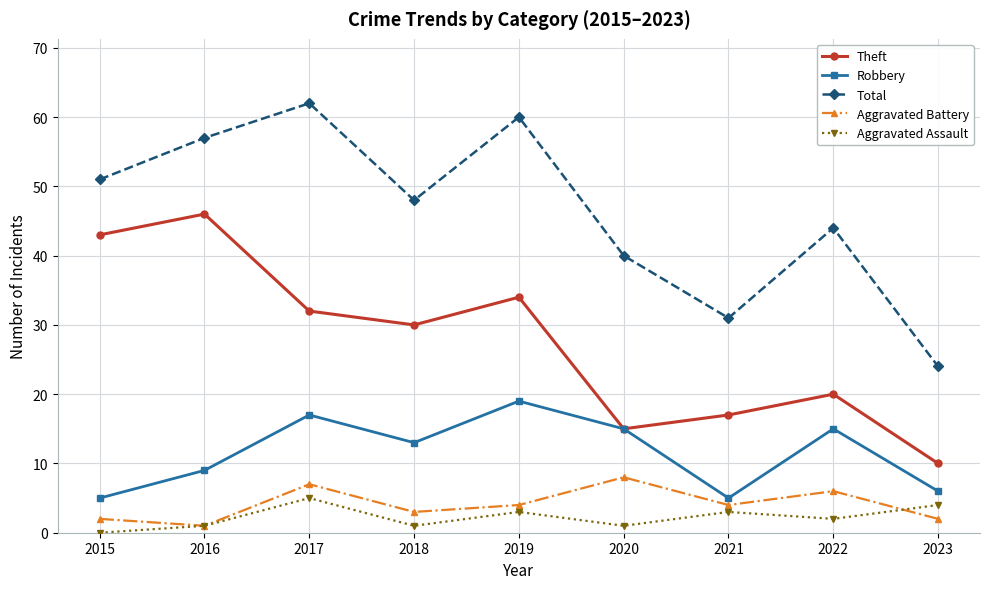

In Total, how many points are higher than both neighbors (excluding endpoints)?

3